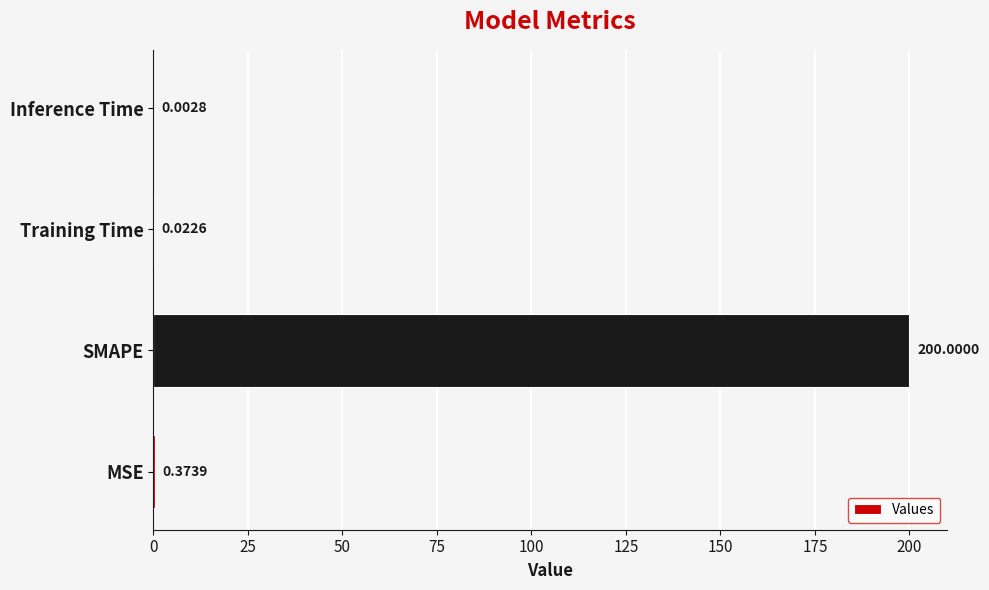

At which label is the value closest to 100?

MSE